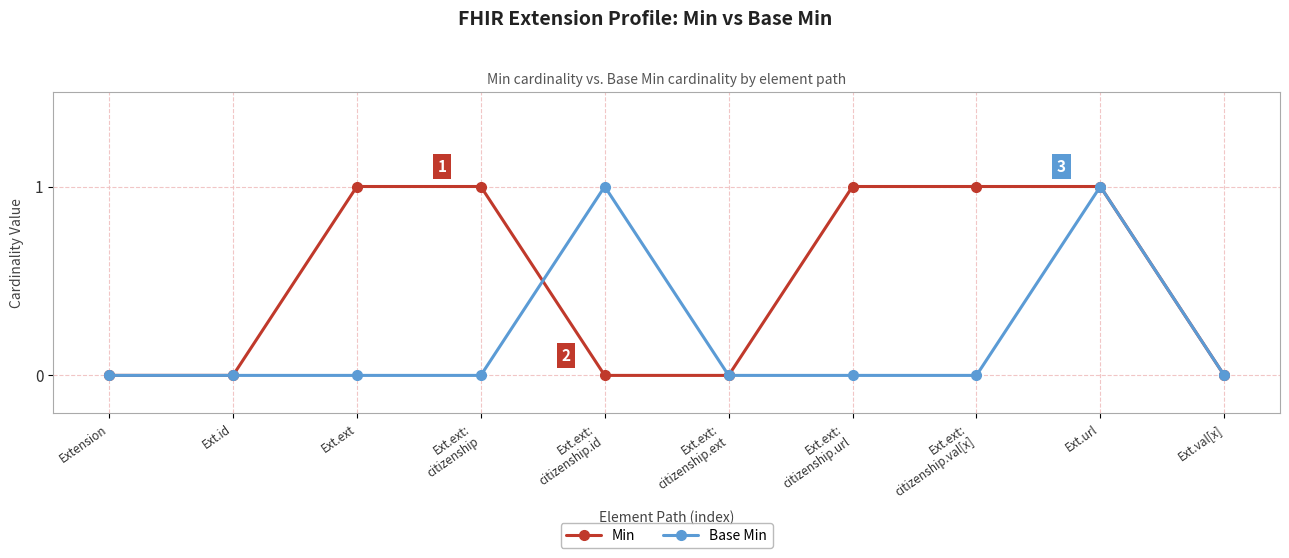

What is the value of the Min point at the 3rd from the left?

1